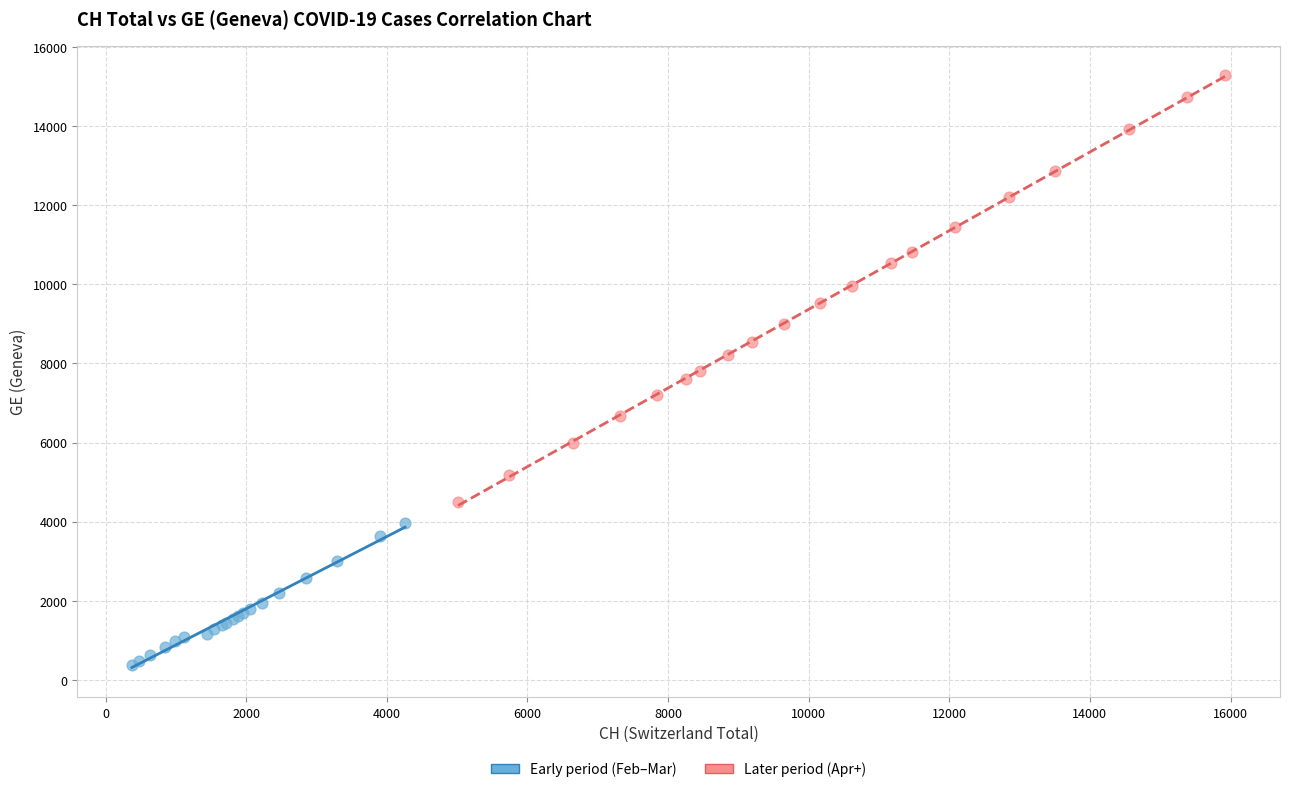

Which series reaches the maximum Y coordinate?

Later period (Apr+)